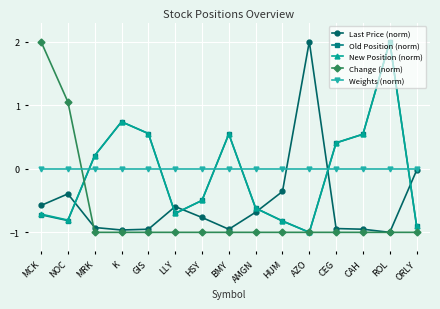

At how many categories does at least one series exceed 1?

4